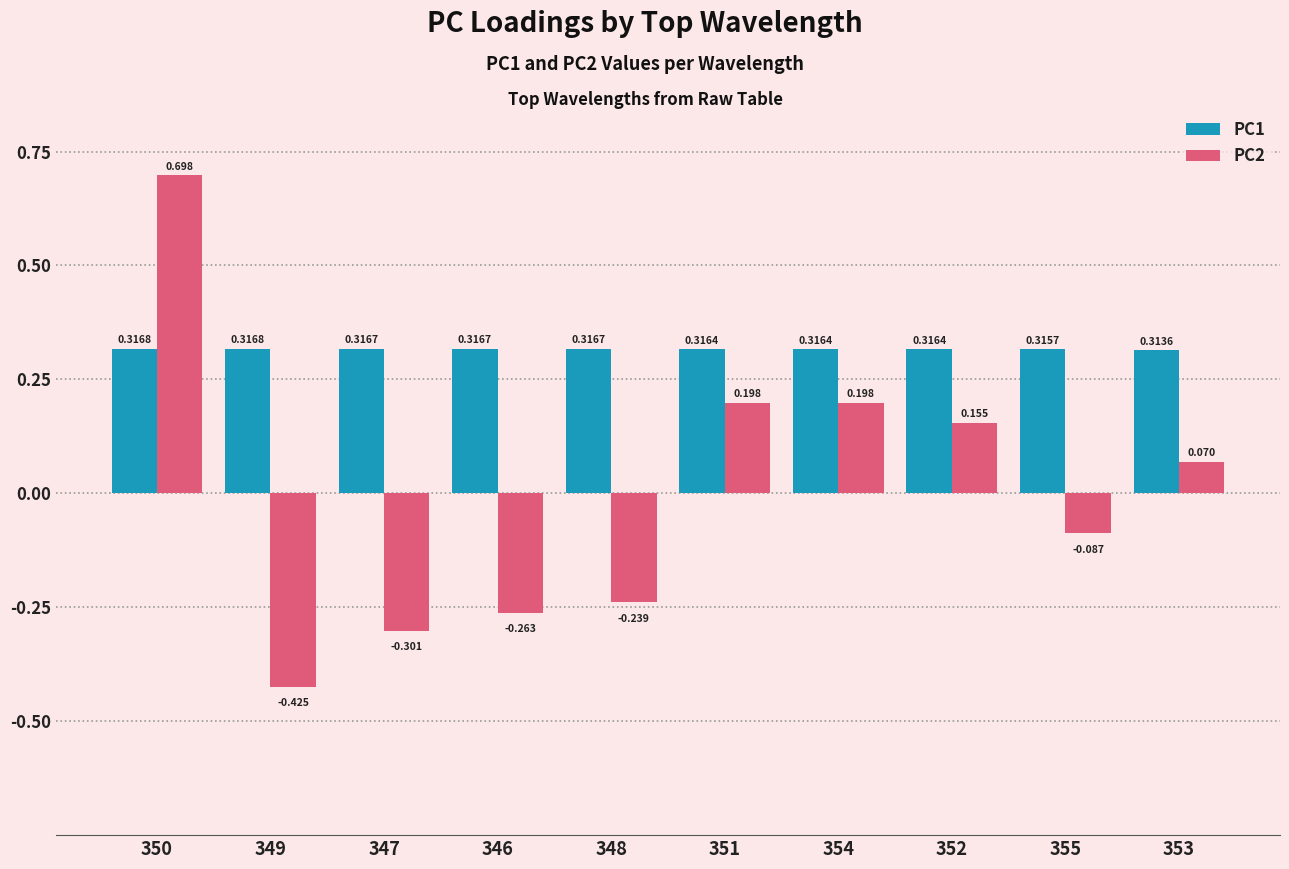

What is the sum of the PC1 values at 350 and 351?

0.6